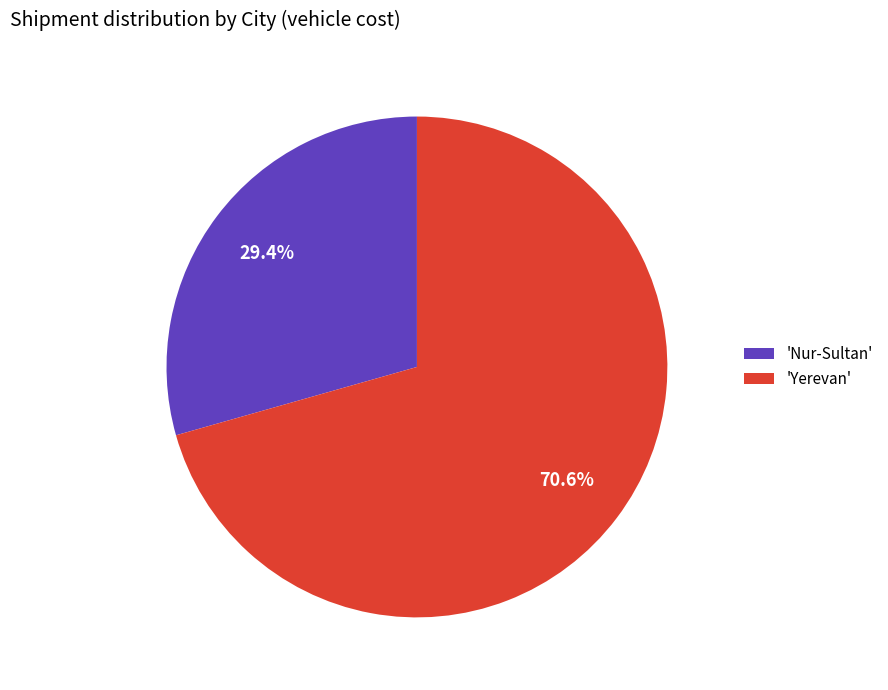

Is 'Yerevan' the majority of the pie?

Yes